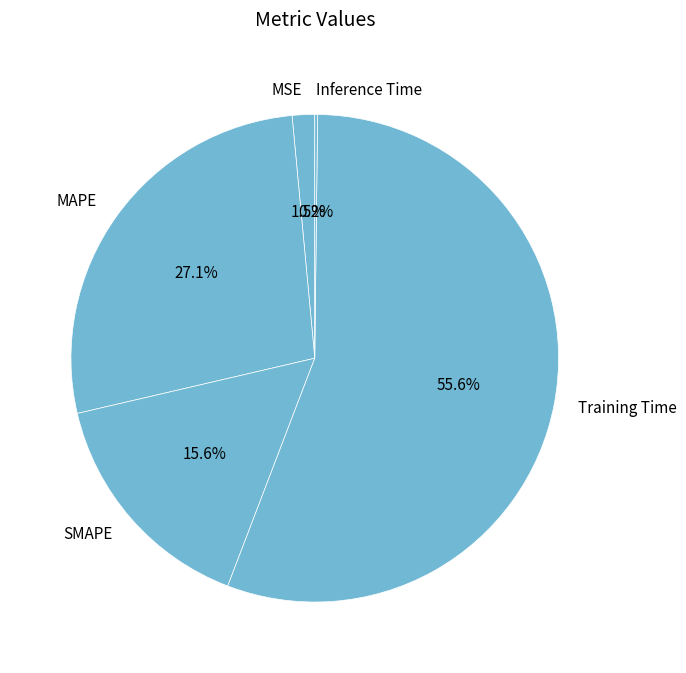

Which category has the biggest portion of the pie?

Training Time